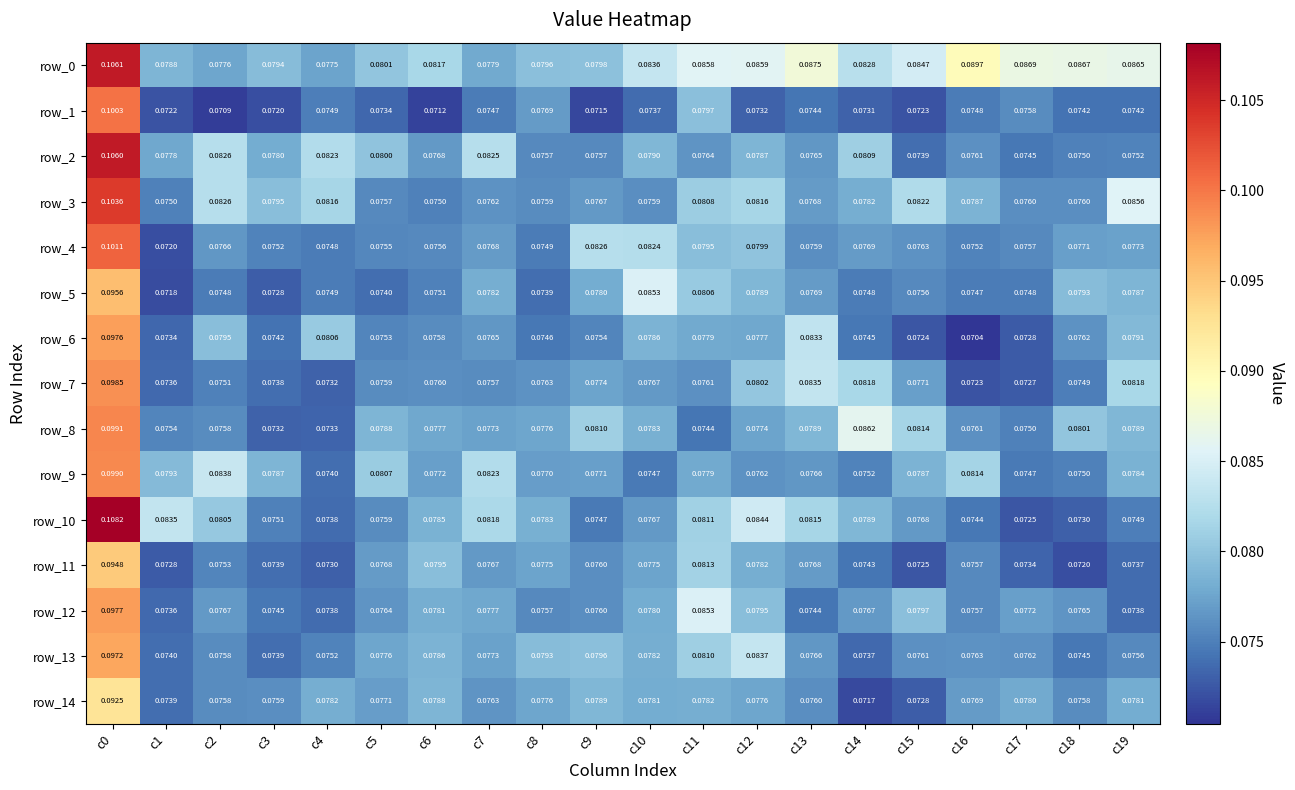

Is the value of row_4 at c12 greater than the value of row_7 at c4?

Yes